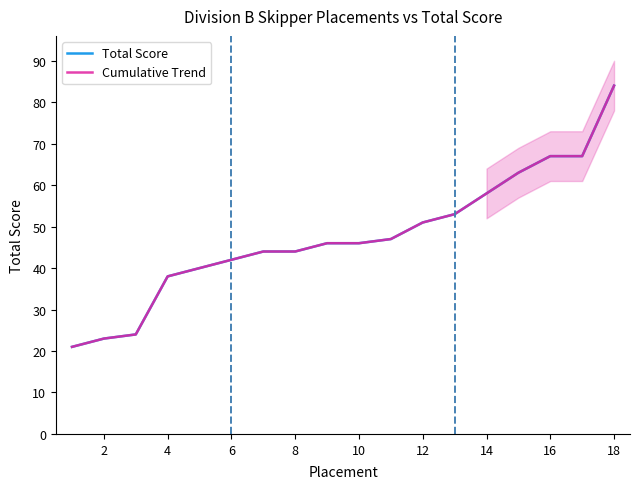

What are all the series names shown in the legend?

Total Score, Cumulative Trend